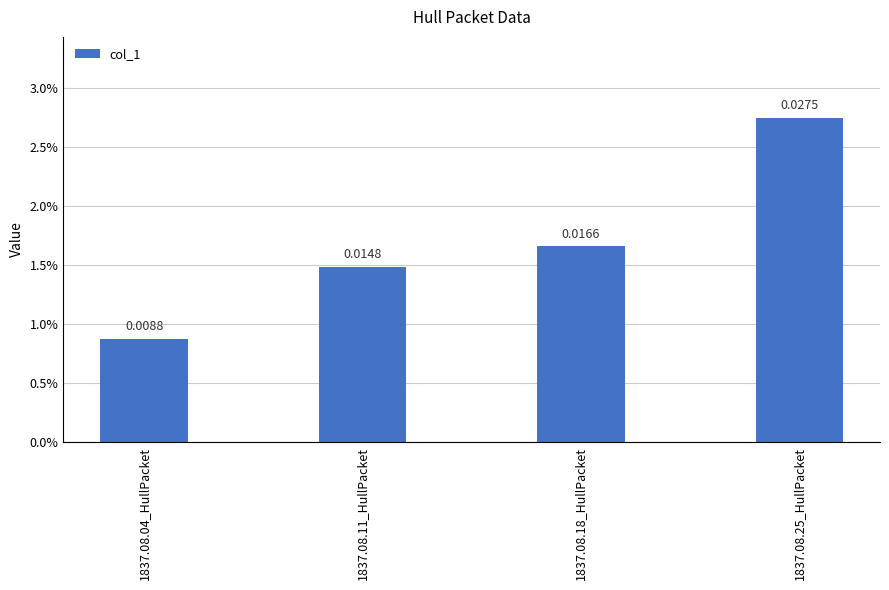

Which category has the highest value across all series?

1837.08.25_HullPacket